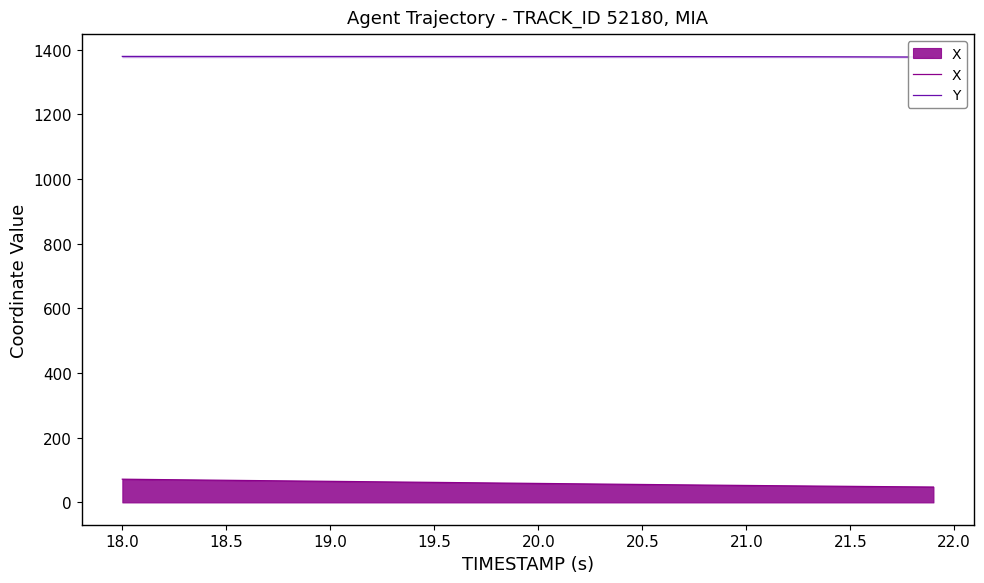

Reading left to right, list all the values displayed in this chart.

X: 71.8	71.2	70.5	69.8	69.1	68.5	67.8	67.1	66.5	65.8	65.2	64.5	63.9	63.3	62.6	62.0	61.3	60.7	60.0	59.4	58.7	58.1	57.4	56.8	56.1	55.5	54.9	54.3	53.7	53.1	52.5	51.9	51.3	50.8	50.2	49.7	49.2	48.6	48.1	47.6
Y: 1379.4	1379.4	1379.4	1379.3	1379.3	1379.3	1379.3	1379.3	1379.2	1379.2	1379.2	1379.2	1379.2	1379.2	1379.2	1379.2	1379.2	1379.1	1379.1	1379.1	1379.1	1379.1	1379.0	1379.0	1379.0	1379.0	1378.9	1378.8	1378.8	1378.7	1378.7	1378.6	1378.5	1378.4	1378.2	1378.1	1377.9	1377.8	1377.6	1377.3